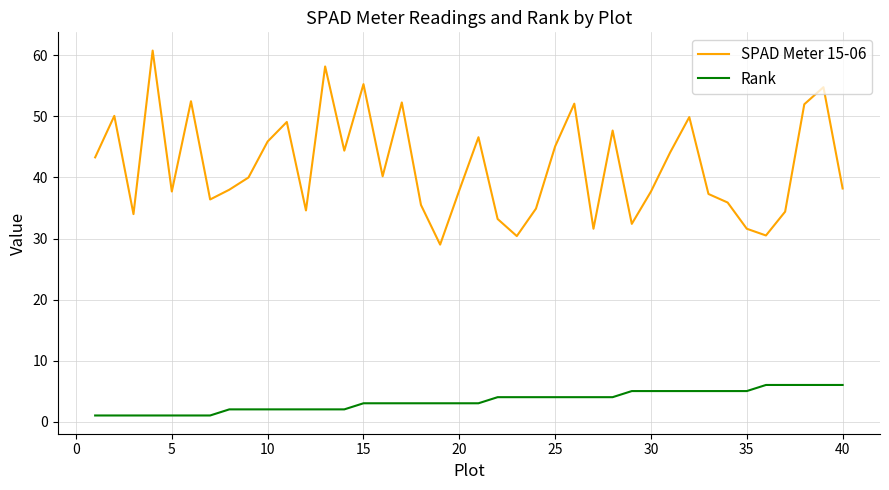

What is the difference between the second highest and minimum values in the Rank series?

5.0